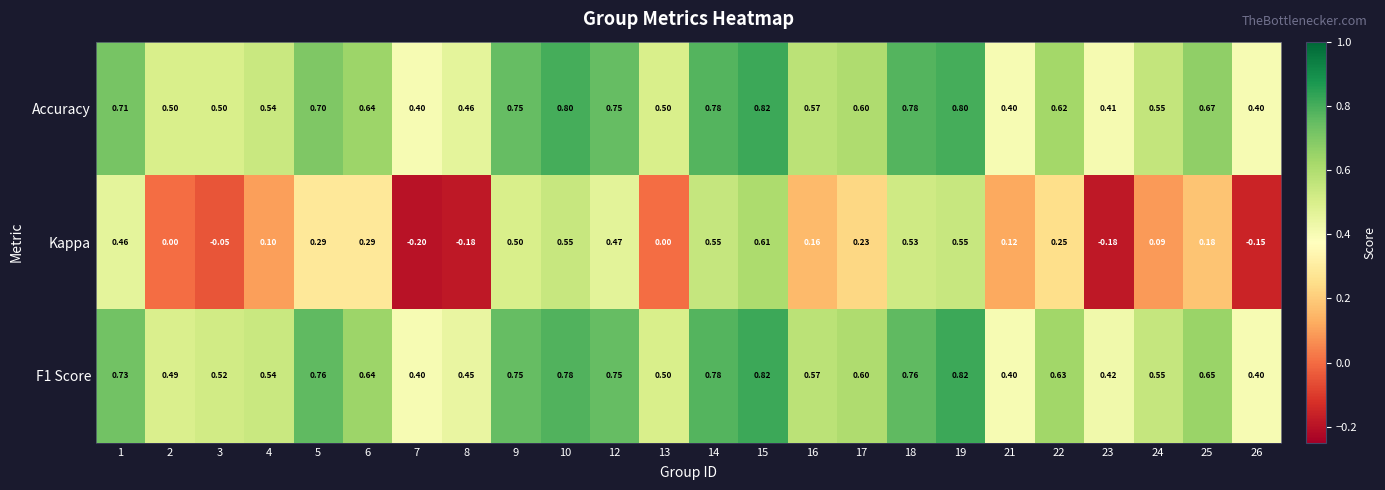

Which series has the largest range (max minus min)?

Kappa